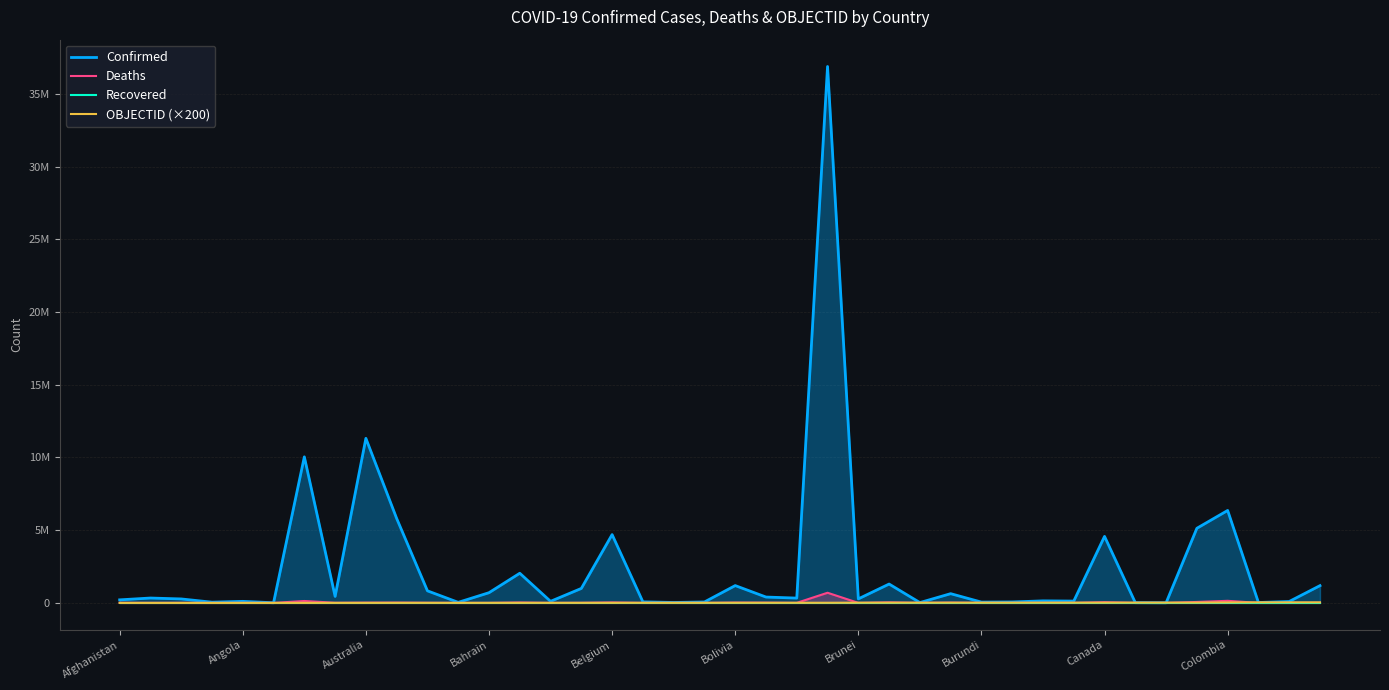

Reading right to left, extract all data points from this chart.

Confirmed: 1186176	95585	25375	6355135	5129209	7652	15368	4572007	123993	138698	63229	53492	633842	22025	1295654	276067	36878774	329494	401436	1189949	62608	27989	70660	4695403	994037	106157	2037622	700835	37491	828085	5803370	11312904	446008	10040329	9106	105184	47850	271395	334211	208704
Deaths: 9158	1463	388	142244	63910	194	113	50771	1965	3056	413	38	19490	396	38187	225	697439	2801	16259	22354	21	163	688	33582	7118	571	29443	1544	833	10096	21755	18828	8717	130437	146	1931	165	6881	3596	7896
Recovered: 0	0	0	0	0	0	0	0	0	0	0	0	0	0	0	0	0	0	0	0	0	0	0	0	0	0	0	0	0	0	0	0	0	0	0	0	0	0	0	0
OBJECTID (×200): 36800	36600	36400	29400	19200	19000	18800	15600	15400	15200	15000	14800	14600	14400	14200	14000	8600	8400	8200	8000	7800	7600	7400	5000	4800	4600	4400	4200	4000	3800	3600	2000	1800	1600	1400	1000	800	600	400	200